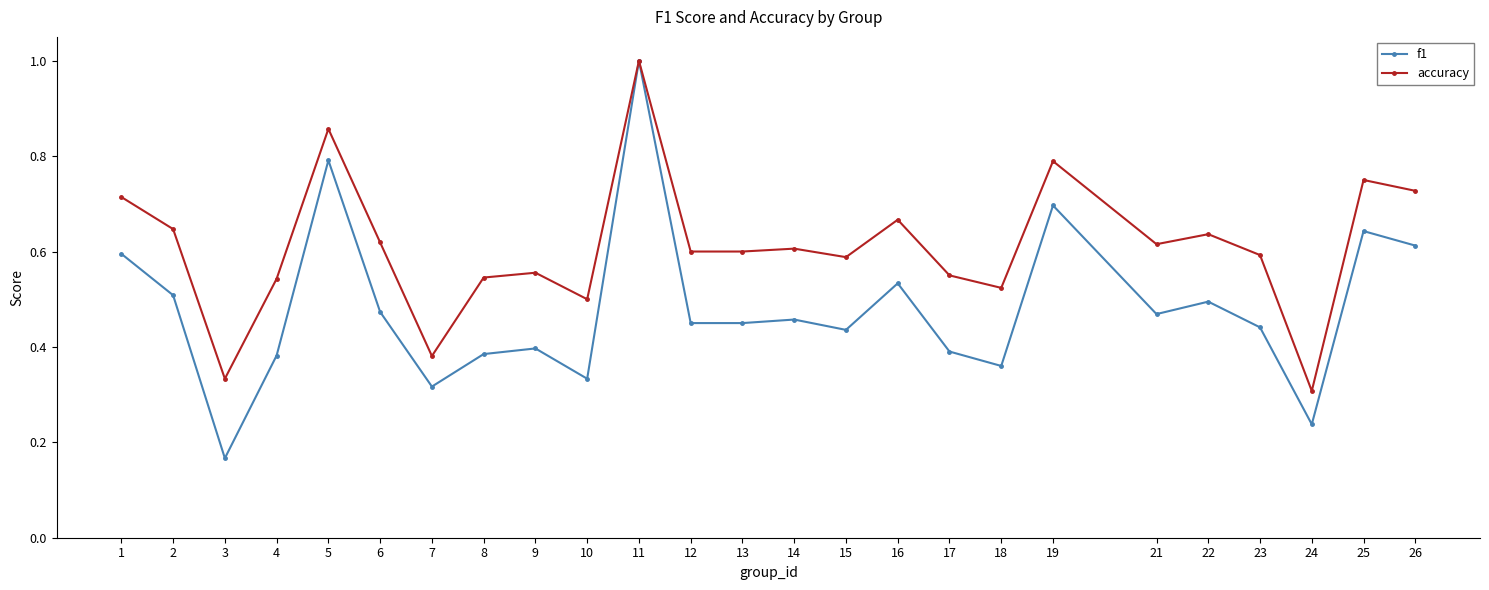

At which category does the chart reach its minimum across all series?

3